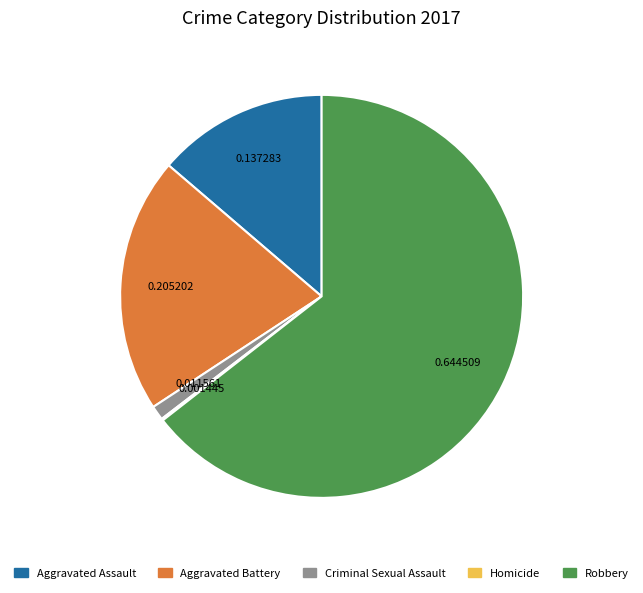

Is Robbery the majority of the pie?

Yes